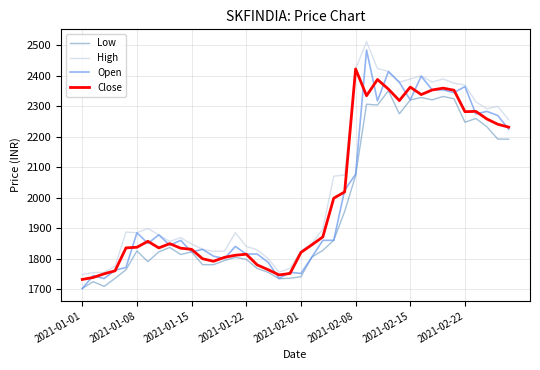

True or false: High and Low intersect in this chart.

False